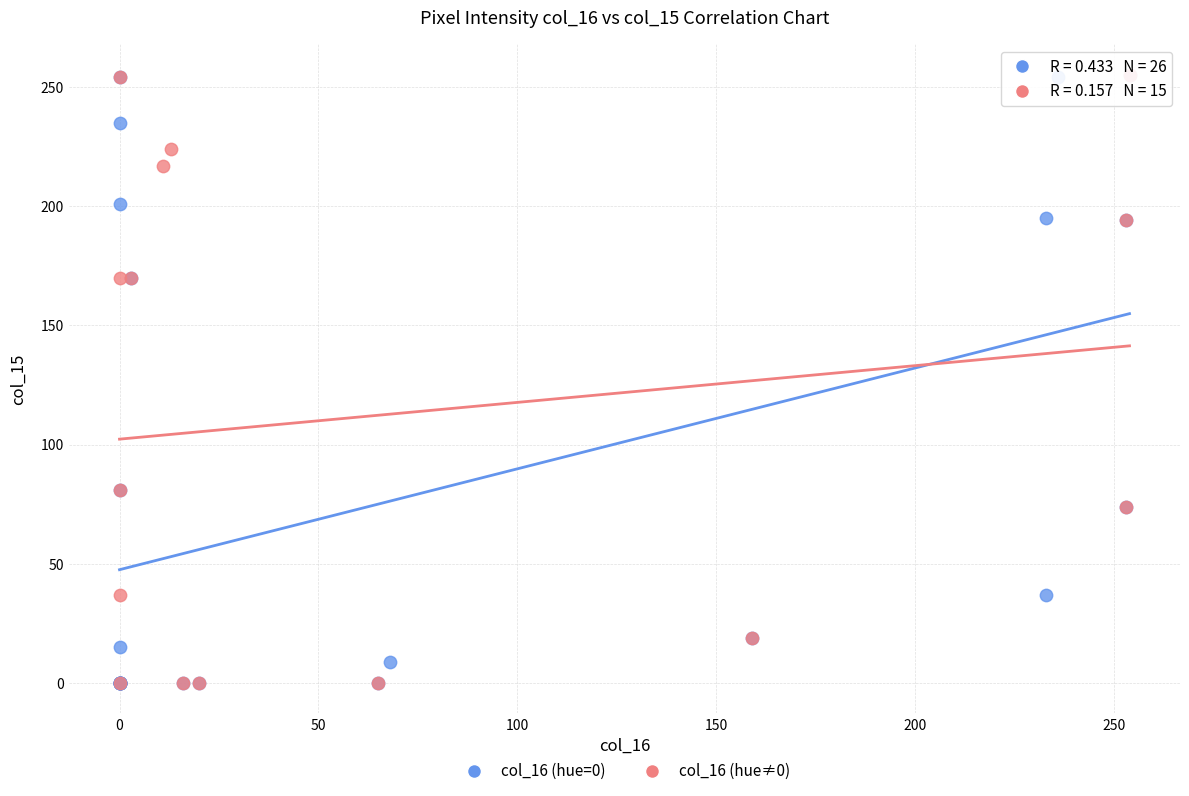

What are all the series names shown in the legend?

col_16 (hue=0), col_16 (hue≠0)